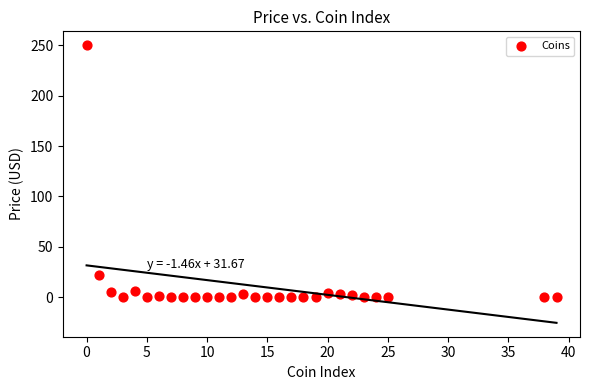

What Y value in the scatter plot is closest to 124?

21.9